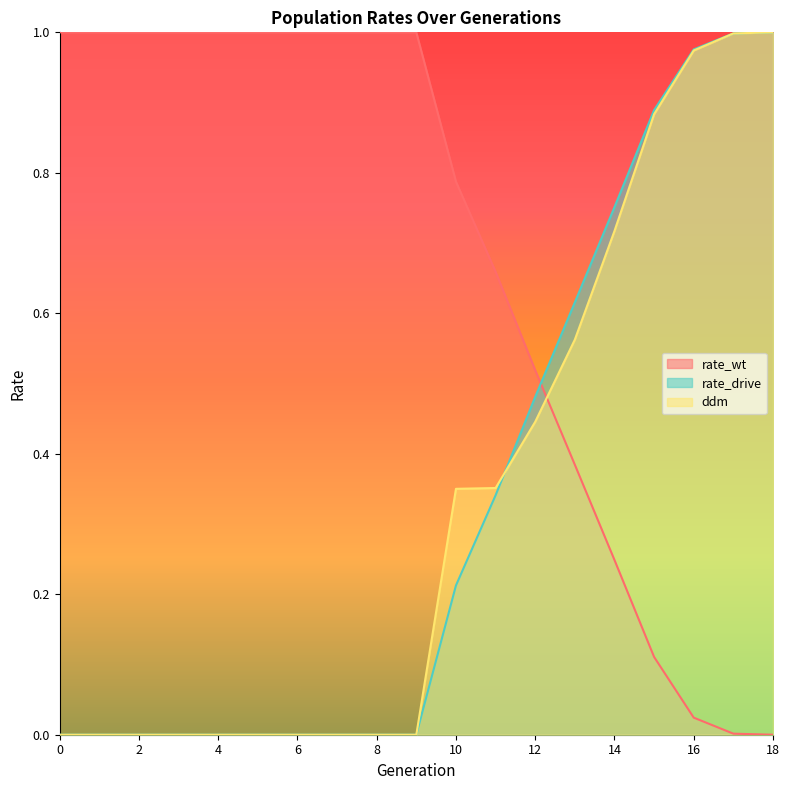

At 9, list the series in order from smallest to largest.

rate_drive, ddm, rate_wt